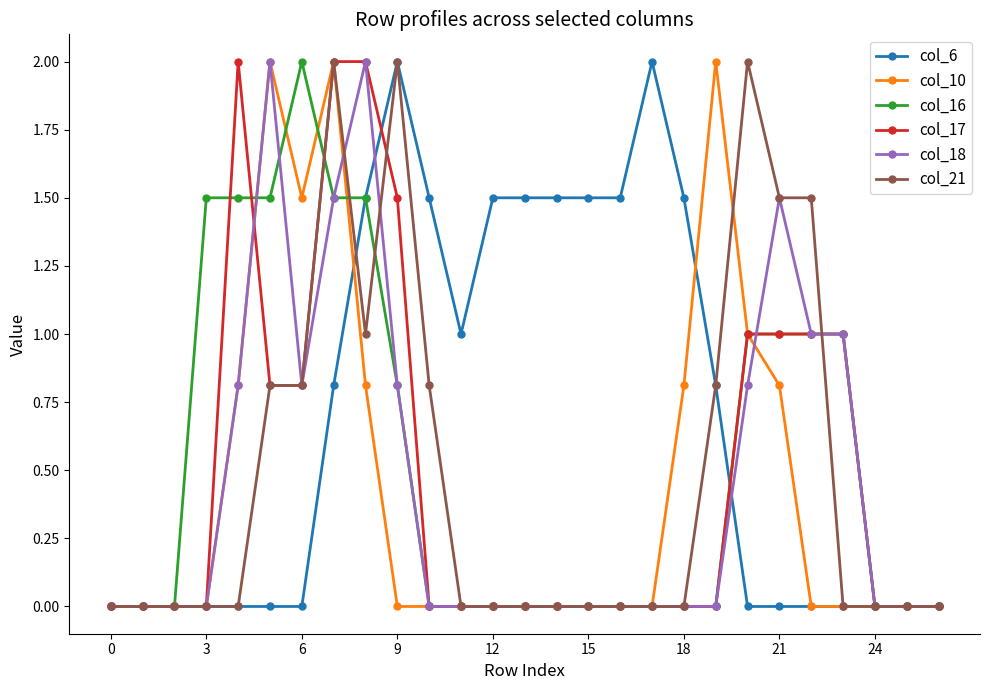

What is the maximum value for col_21?

2.0